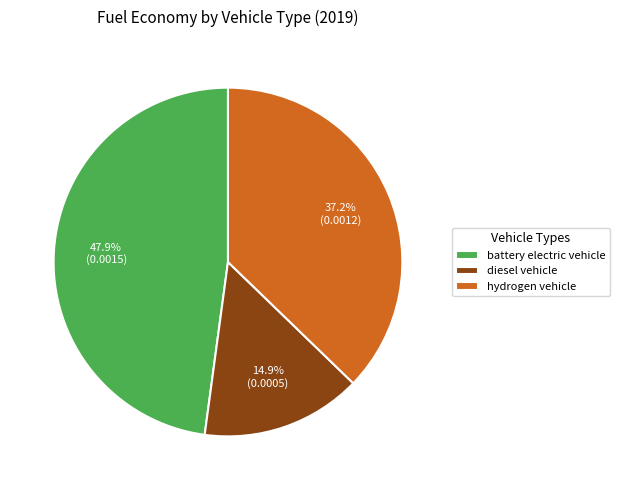

How many slices are in this pie chart?

3